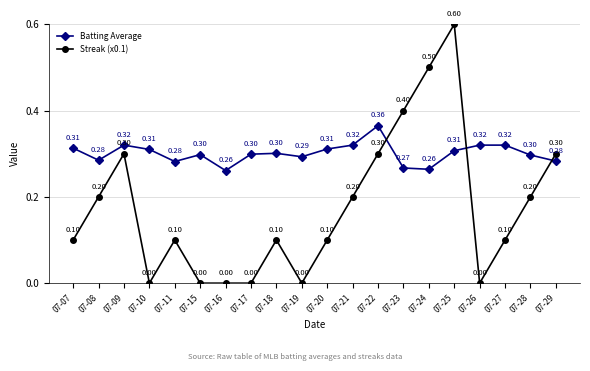

The value of Streak (x0.1) at 07-07 is 0.1. True or false?

True